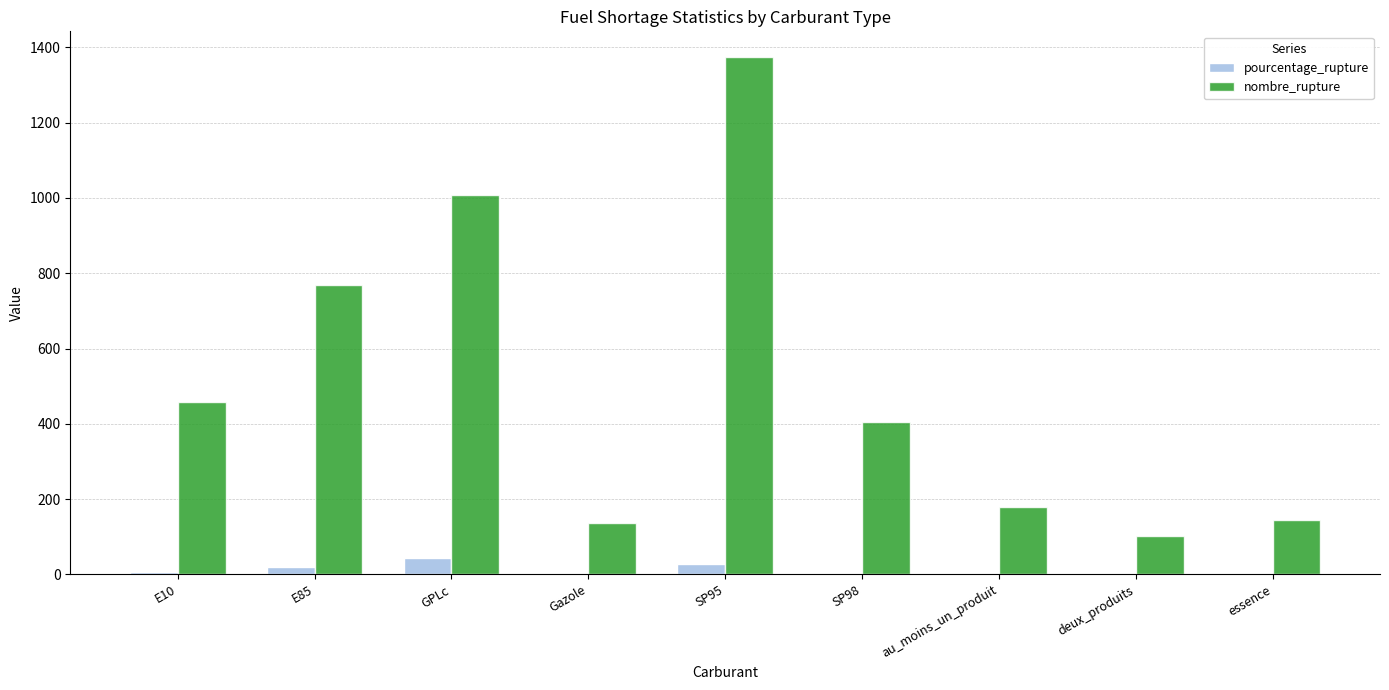

At which category is the sum across all series the highest?

SP95